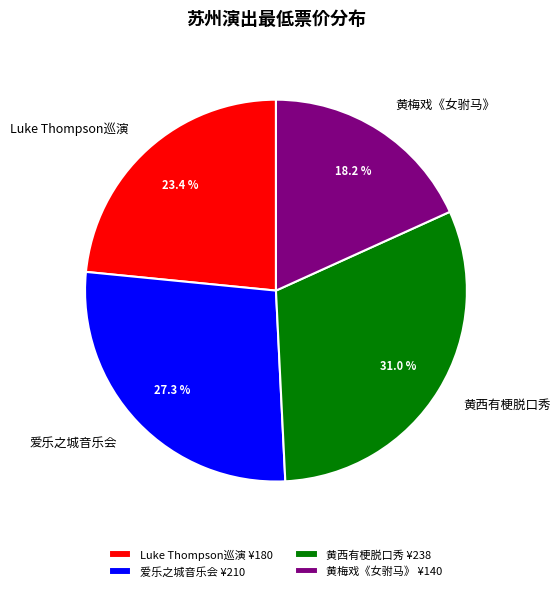

Do 黄梅戏《女驸马》 ¥140 and Luke Thompson巡演 ¥180 together represent more than half of the pie?

No